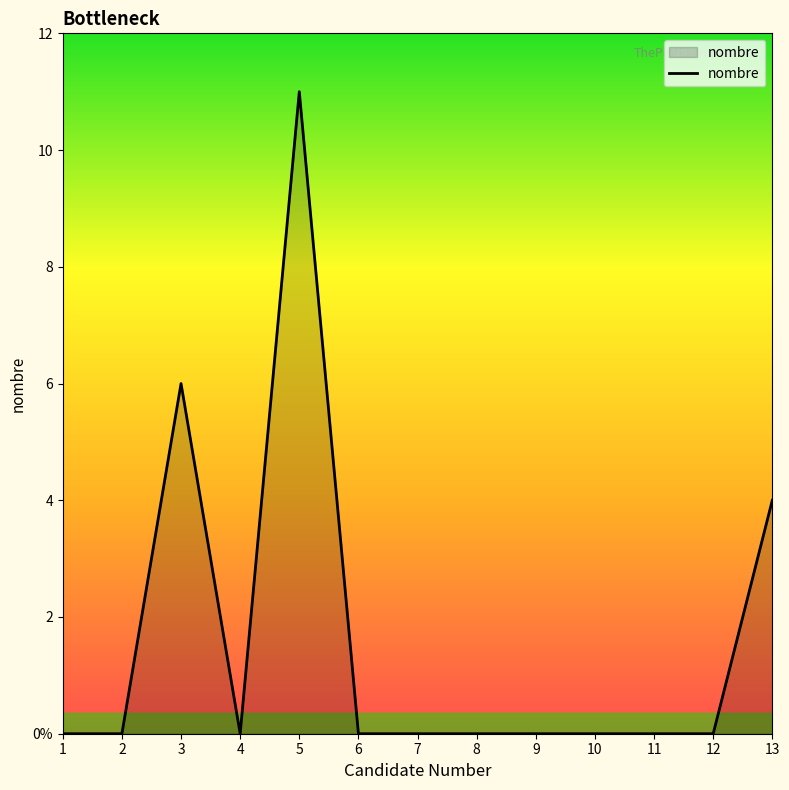

Does the chart have visible grid lines?

No